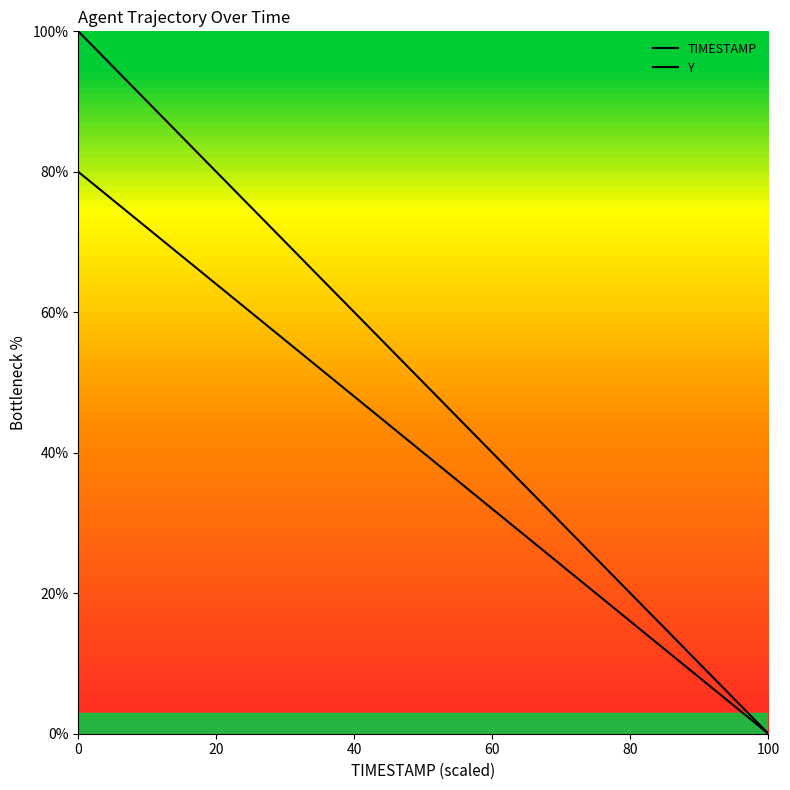

Which series has the largest total across all categories?

TIMESTAMP